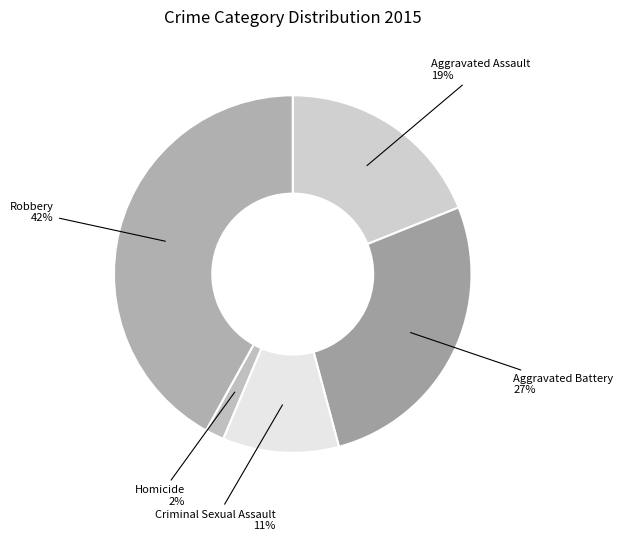

Which slice is the smallest?

Homicide